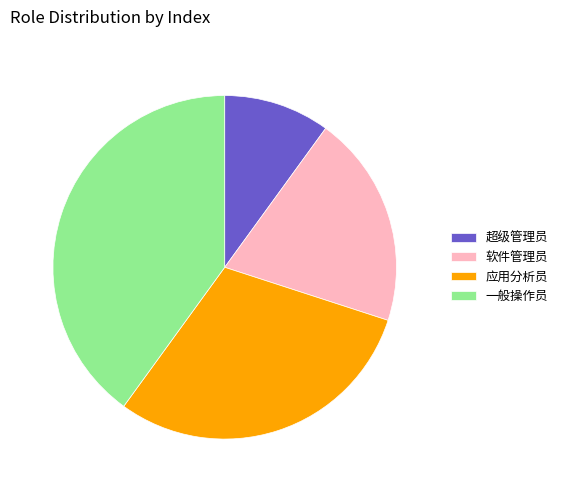

Is it true that 超级管理员 is 10% of the pie?

True